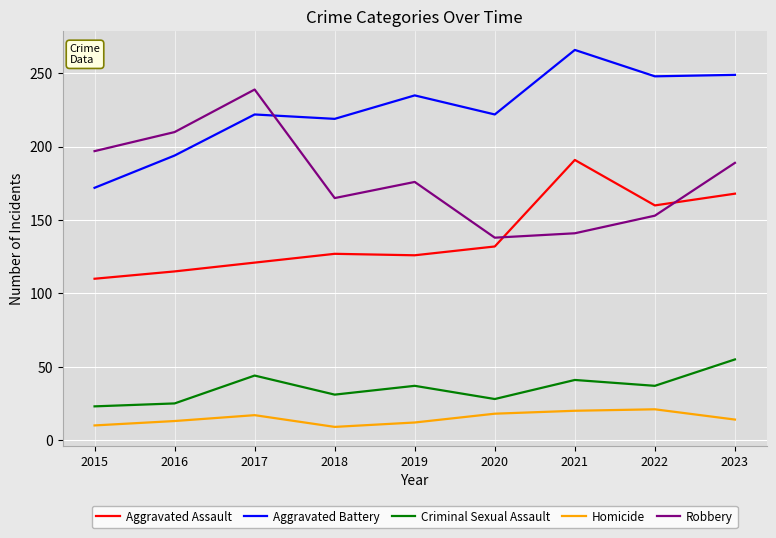

What value does the Aggravated Battery series have at 2021?

266